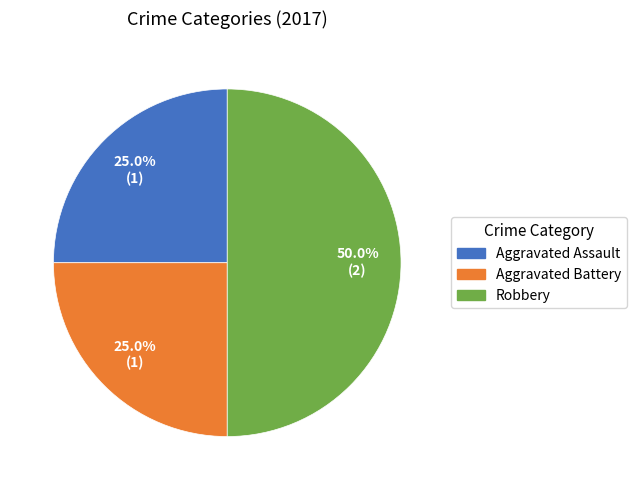

How many slices are in this pie chart?

3